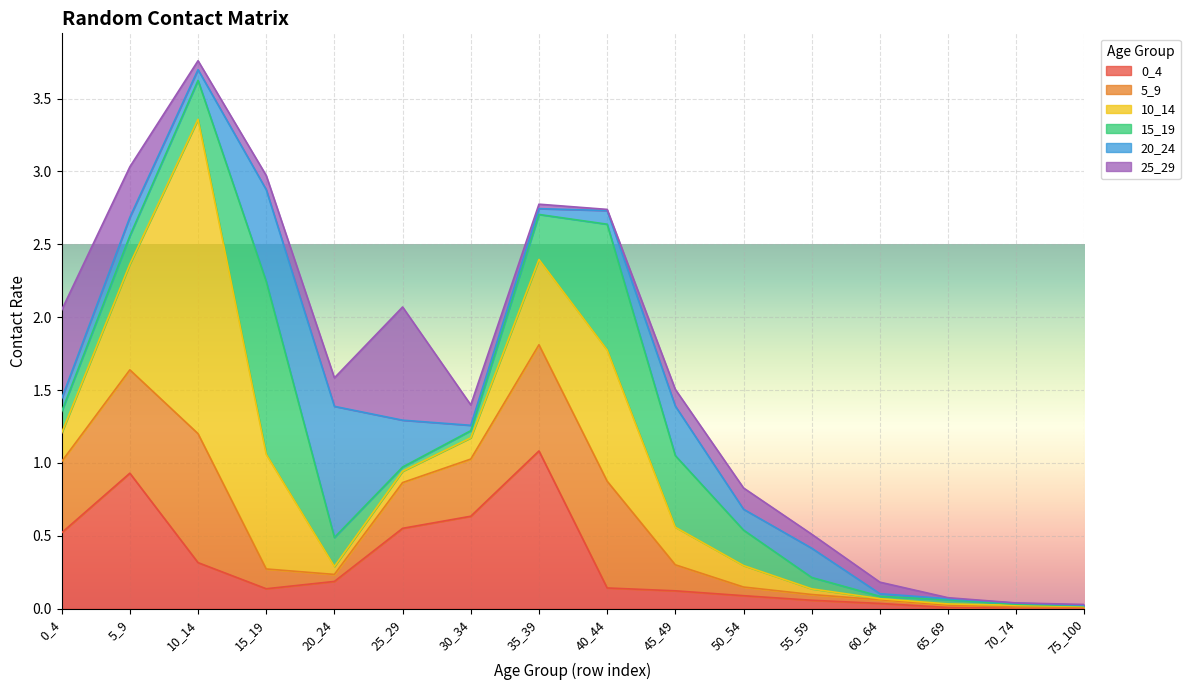

The value of 0_4 at 0_4 is 0.8. True or false?

False